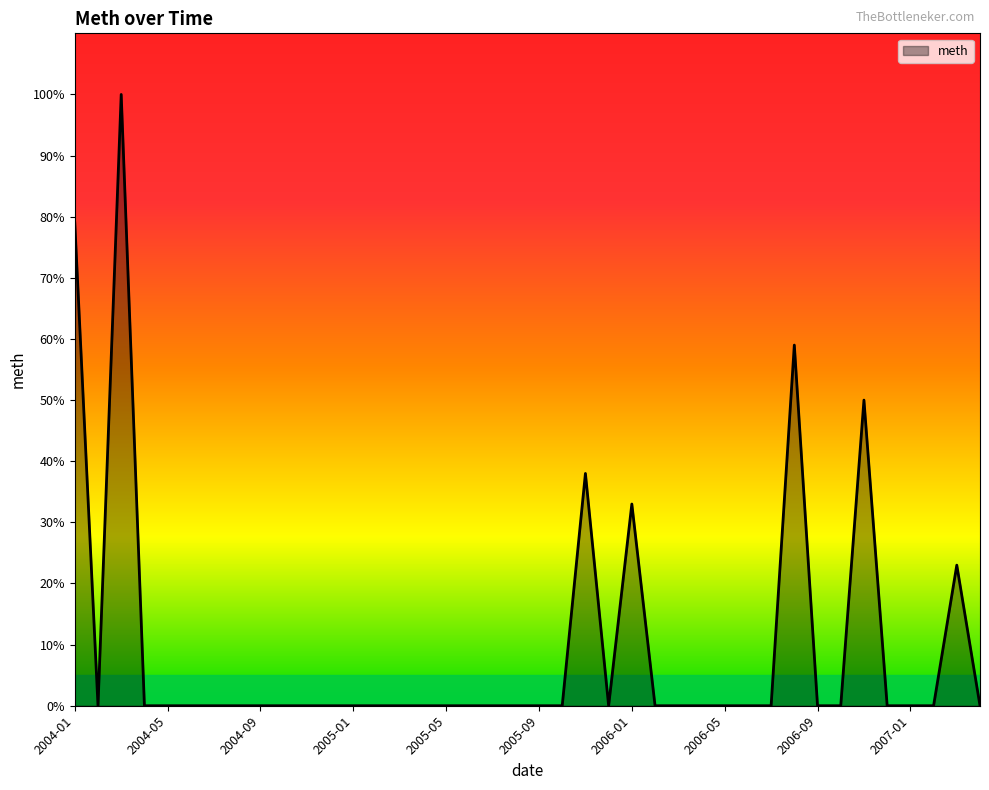

What is the maximum value shown in the chart?

100